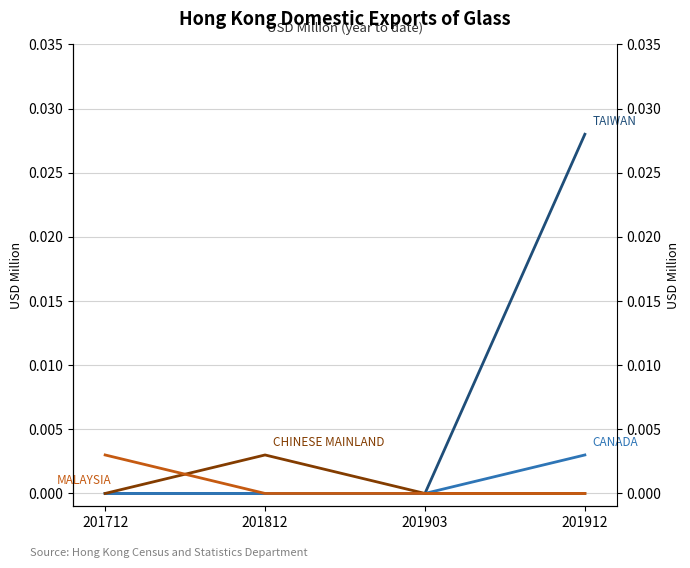

How many lines are shown in the chart?

4